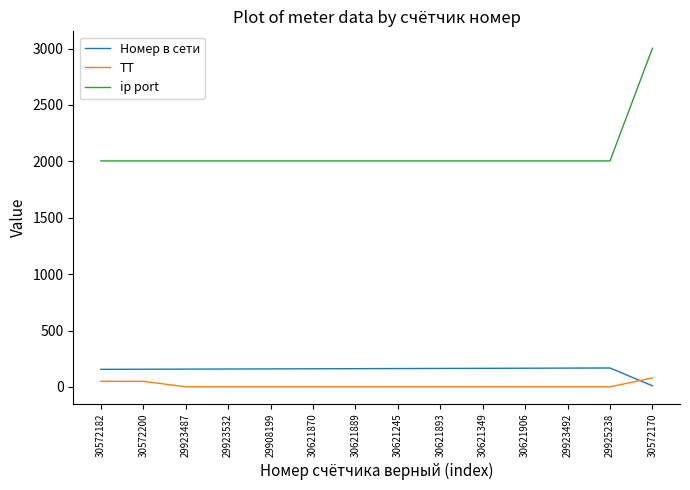

Which series has the largest range (max minus min)?

ip port